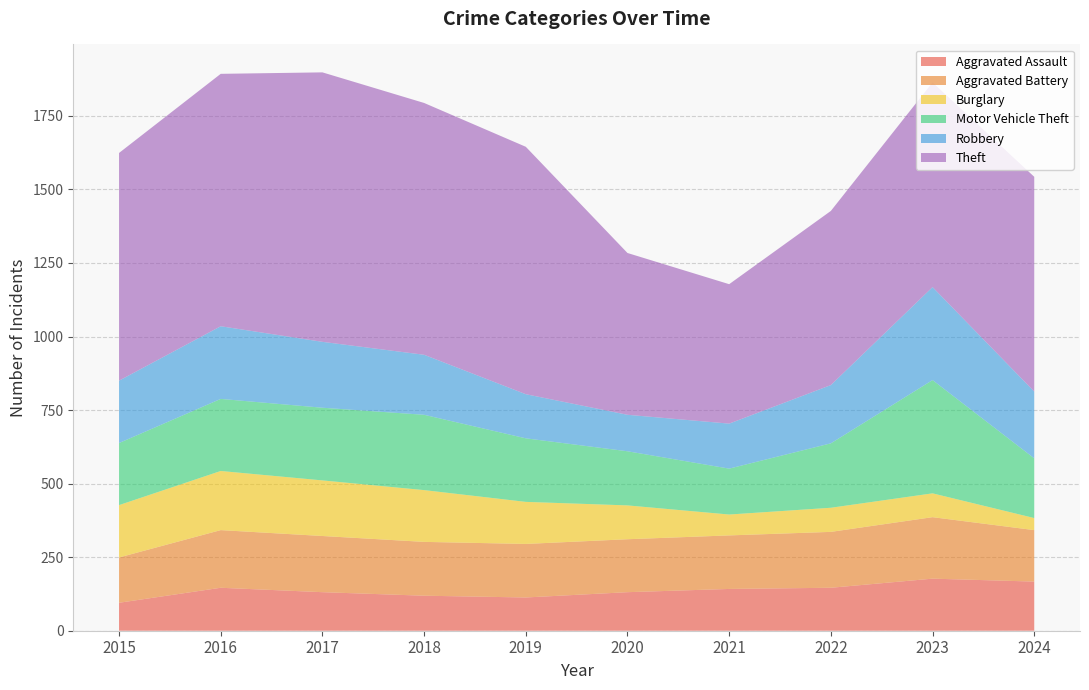

Reading left to right, what are all the values shown in this chart?

Aggravated Assault: 95	146	131	119	113	131	142	146	177	167
Aggravated Battery: 154	196	191	183	182	180	182	190	209	175
Burglary: 178	201	189	176	143	115	71	82	81	41
Motor Vehicle Theft: 211	245	247	256	216	184	156	219	385	203
Robbery: 212	247	224	204	150	124	153	198	316	227
Theft: 774	858	916	856	841	550	474	592	696	730